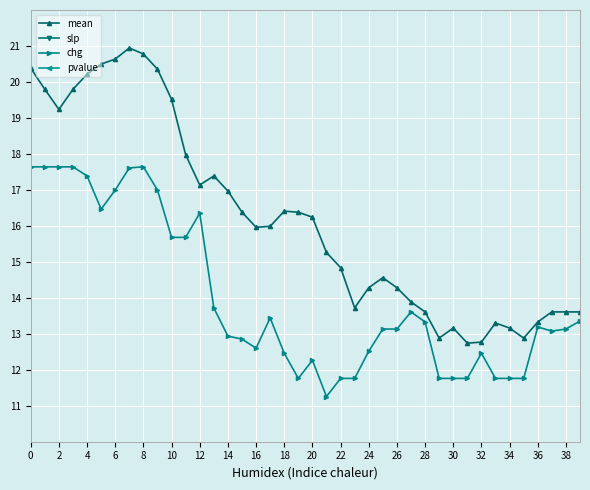

At how many categories does at least one series exceed 1?

40